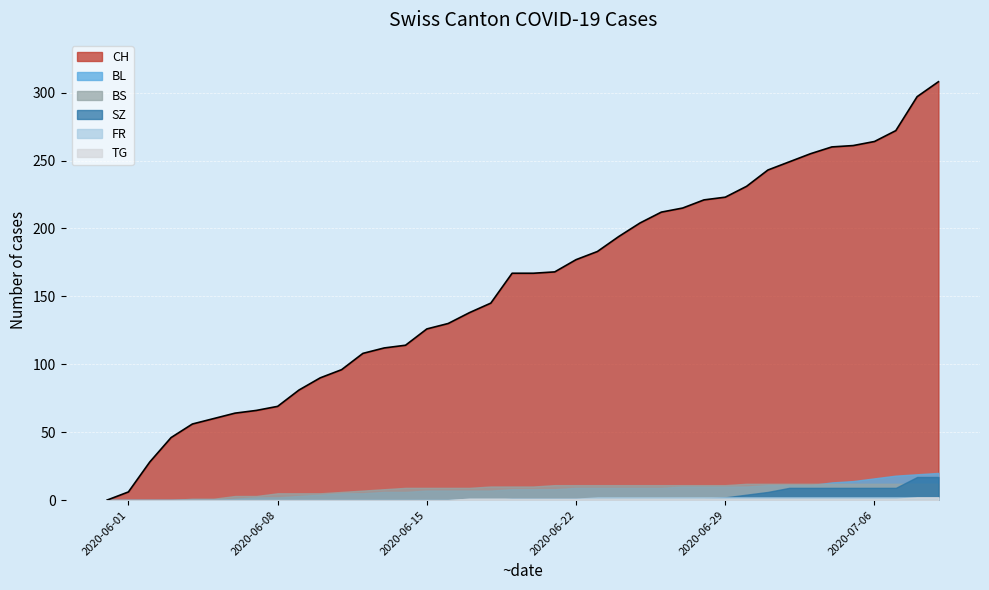

The value of TG at 38 is 3. True or false?

False